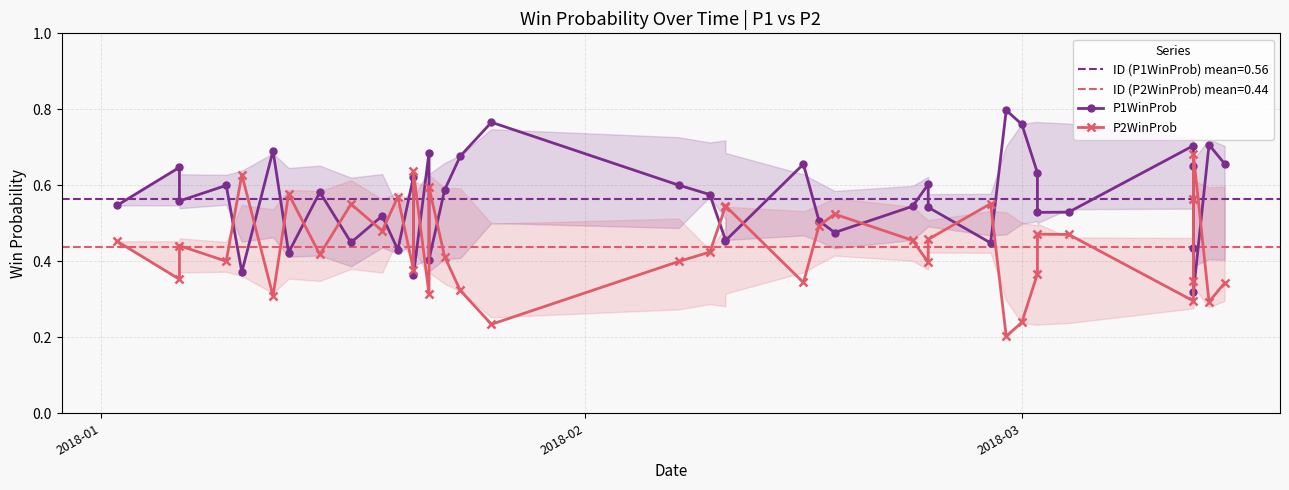

Read the P2WinProb value at 2018-03.

0.2